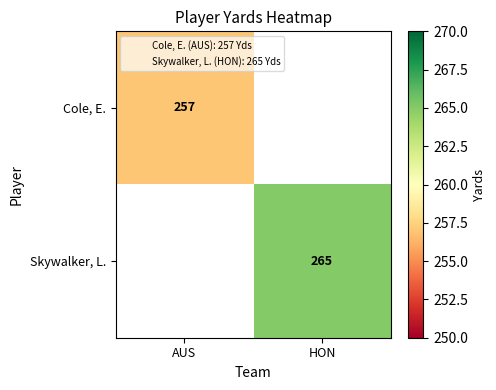

The value of Skywalker, L. at HON is 265. True or false?

True